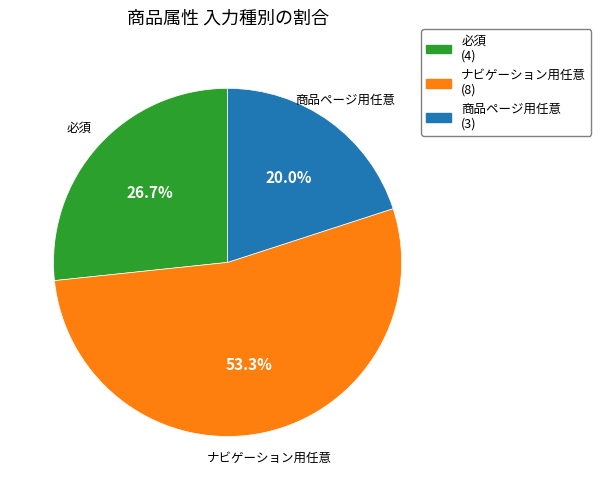

Combined, do ナビゲーション用任意 and 商品ページ用任意 account for over 50%?

Yes